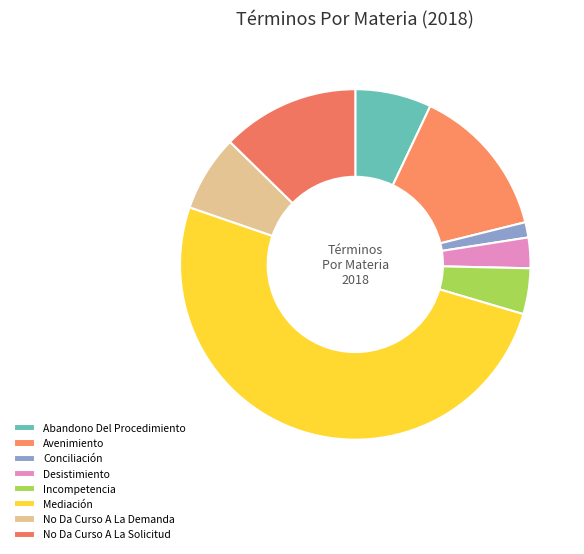

Which slice is the smallest?

Conciliación